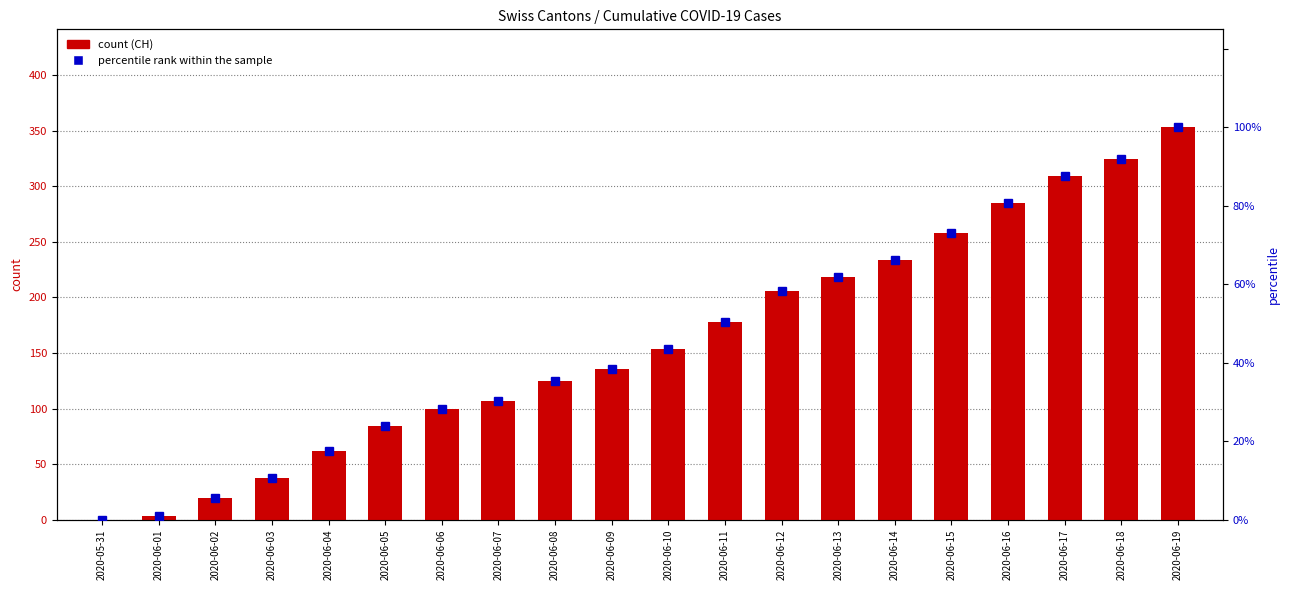

Between 2020-06-05 and 2020-06-15, which is larger?

2020-06-15